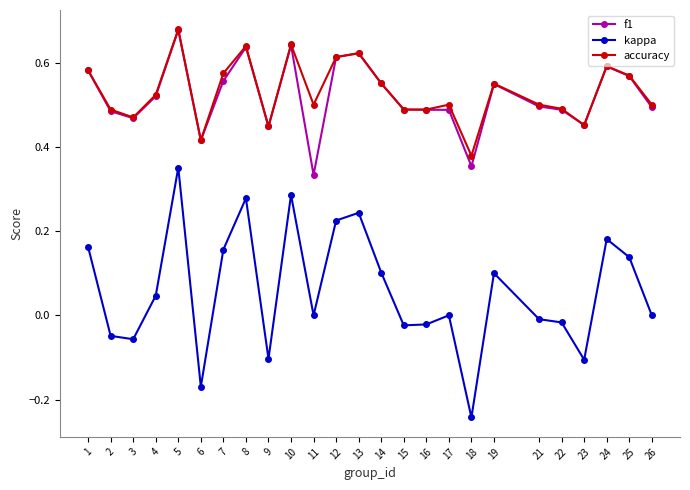

Between 17 and 24, which series saw the biggest shift?

kappa